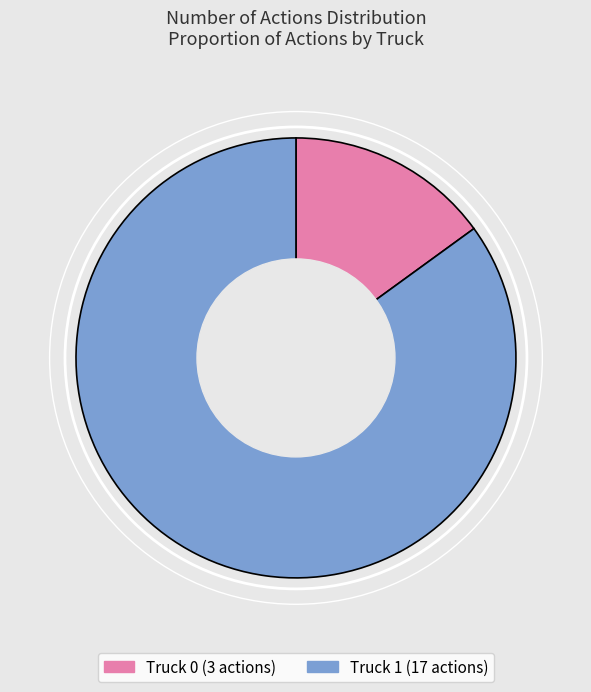

True or false: Truck 1 accounts for 94% of the total.

False